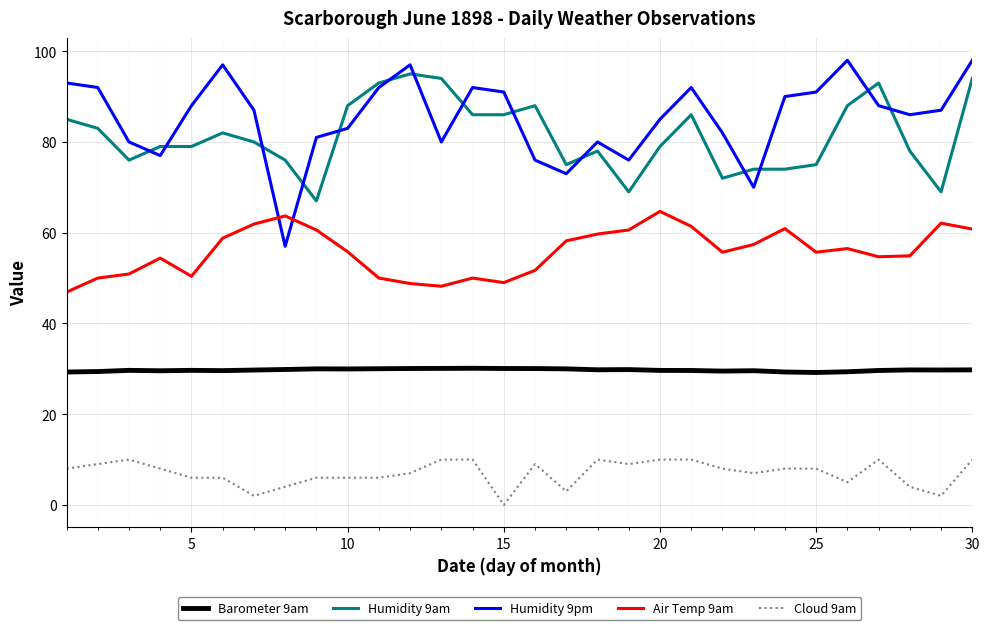

What is the maximum value shown in the chart?

98.0